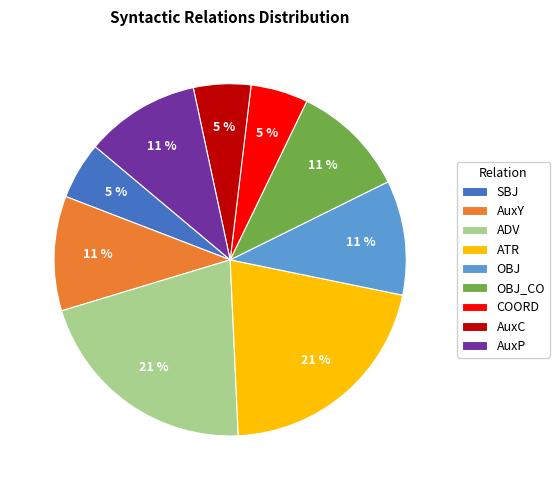

Is the sum of OBJ and AuxC greater than half?

No